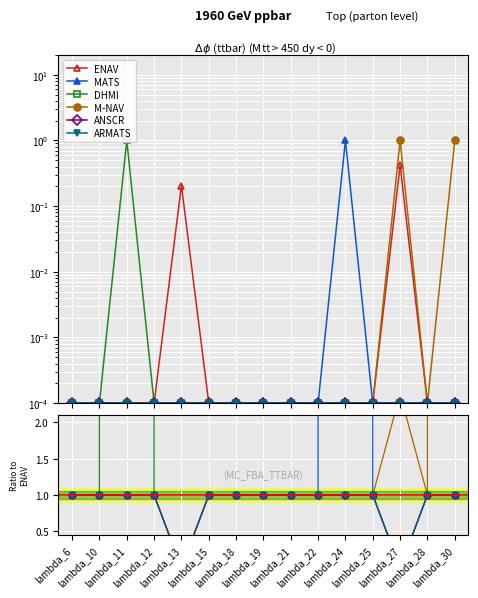

What are all the series names shown in the legend?

ENAV, MATS, DHMI, M-NAV, ANSCR, ARMATS